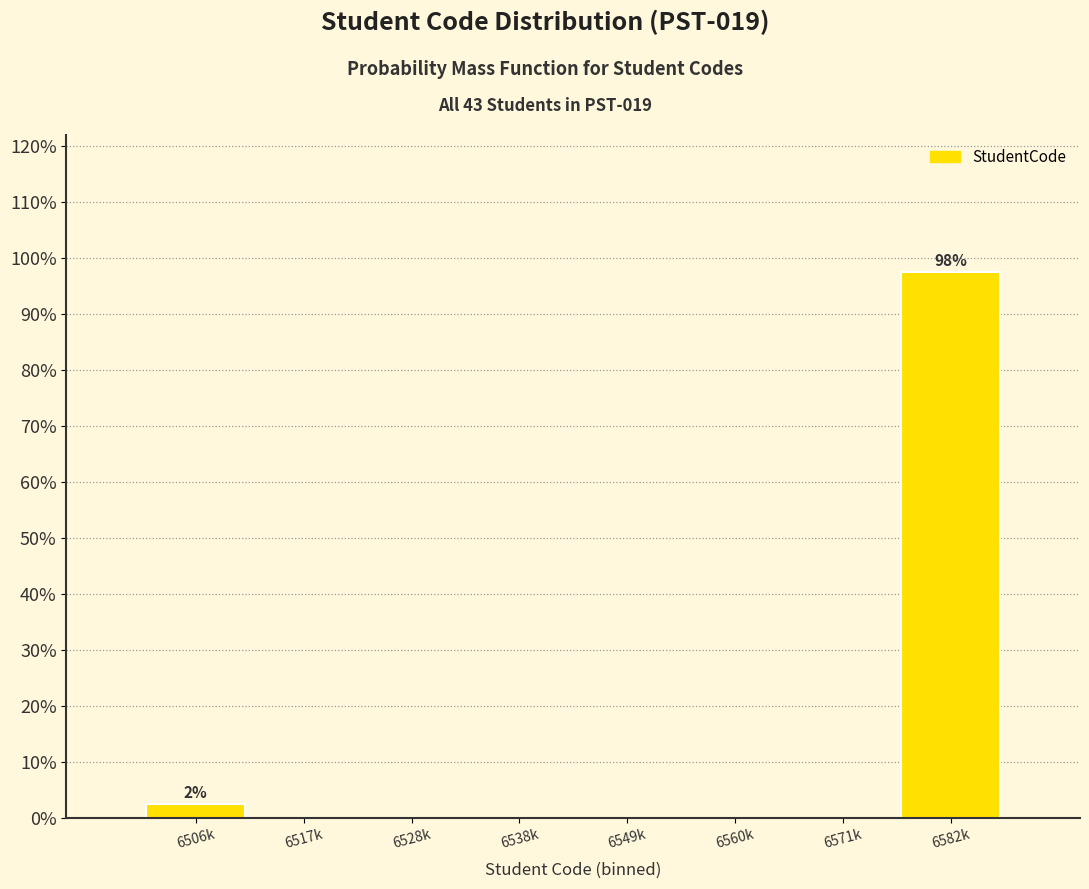

Reading right to left, extract all data points from this chart.

6582k=97.6	6571k=0.0	6560k=0.0	6549k=0.0	6538k=0.0	6528k=0.0	6517k=0.0	6506k=2.4